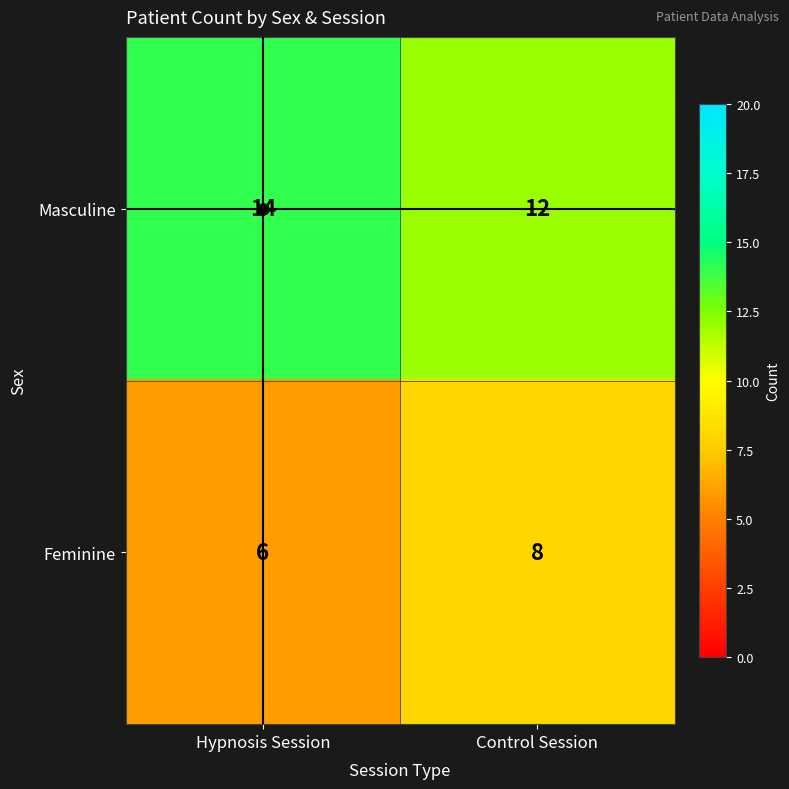

Count the number of data series in this chart.

2